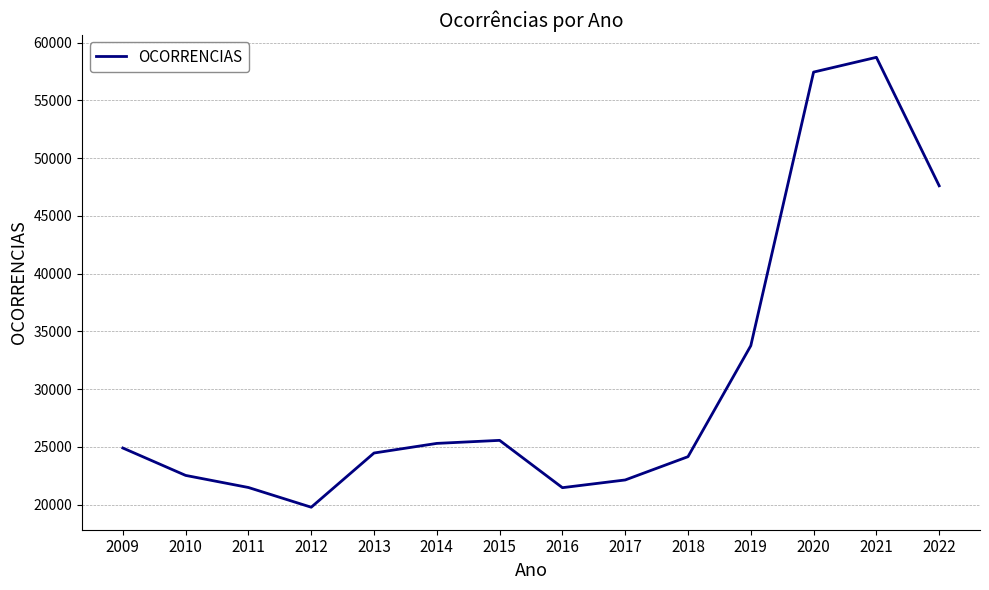

What is the maximum value shown in the chart?

58731